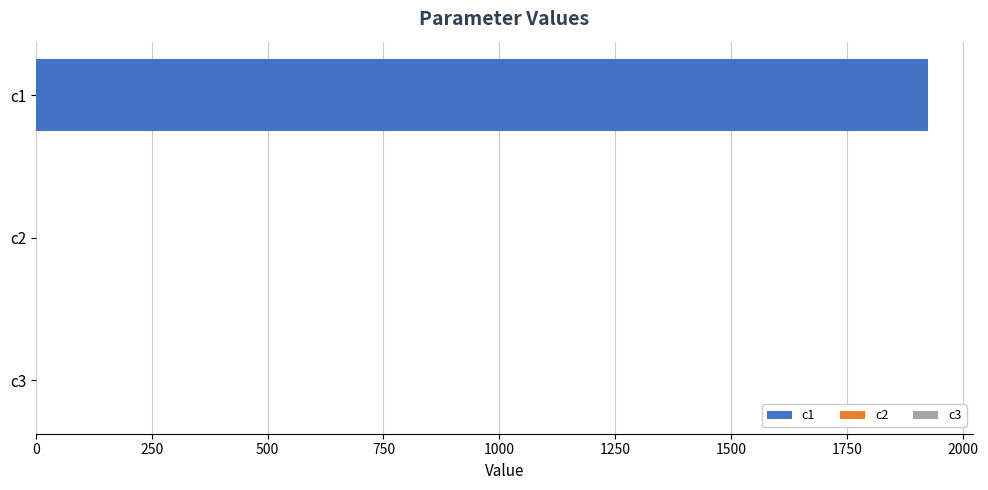

The chart shows a value of 0.0 at c2. True or false?

False